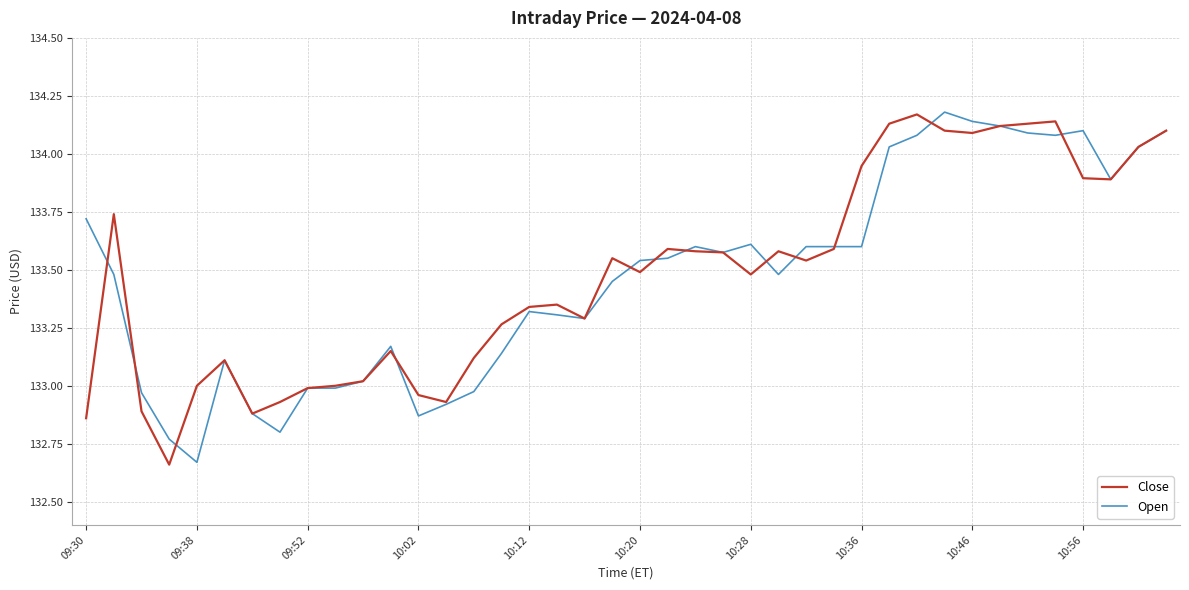

How many values in the Open series are below 133?

10